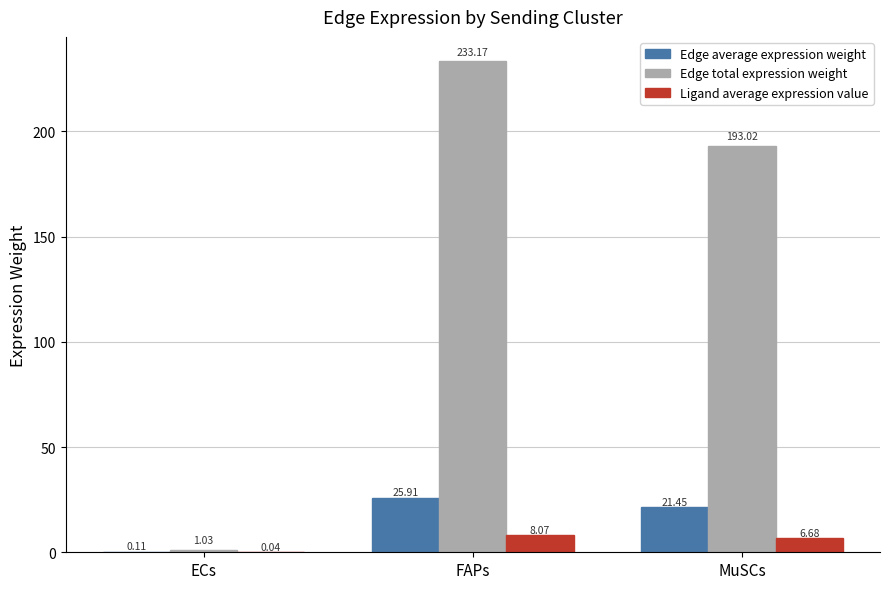

Is it true that Edge total expression weight equals 128.5 at MuSCs?

False